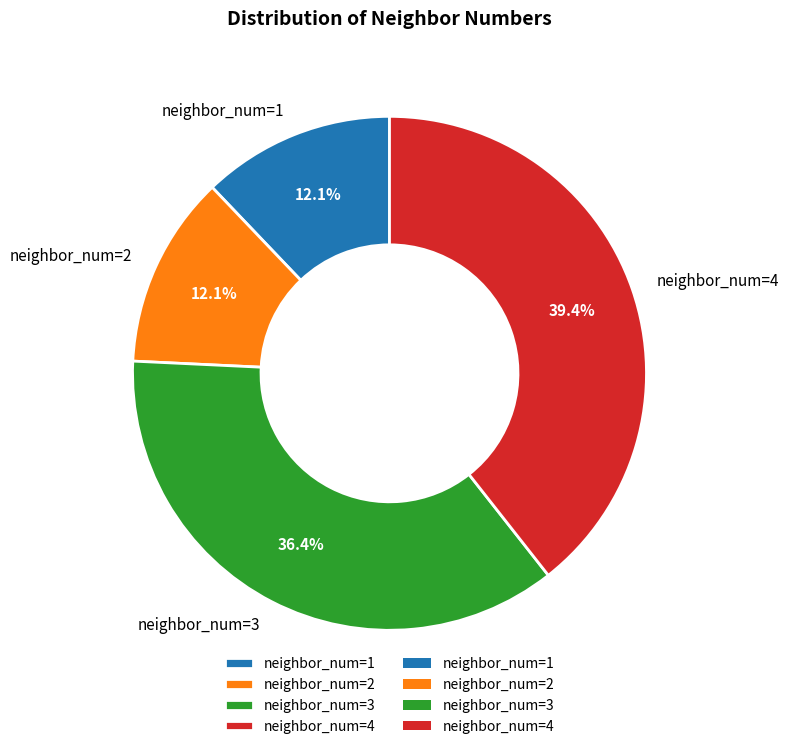

The neighbor_num=4 slice represents 54% of the pie. True or false?

False